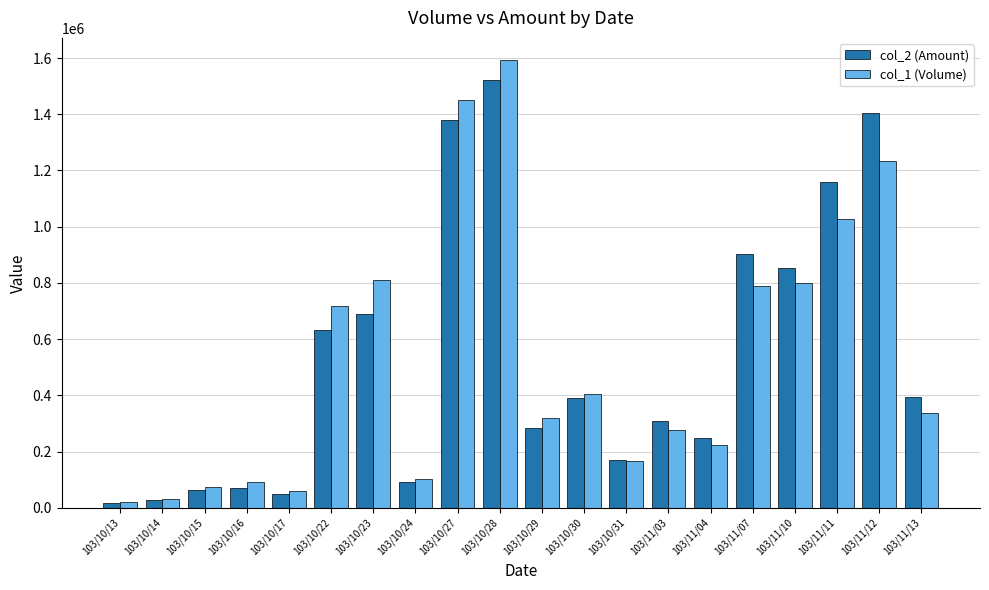

What is the difference between the col_2 (Amount) values at 103/10/13 and 103/11/13?

375540